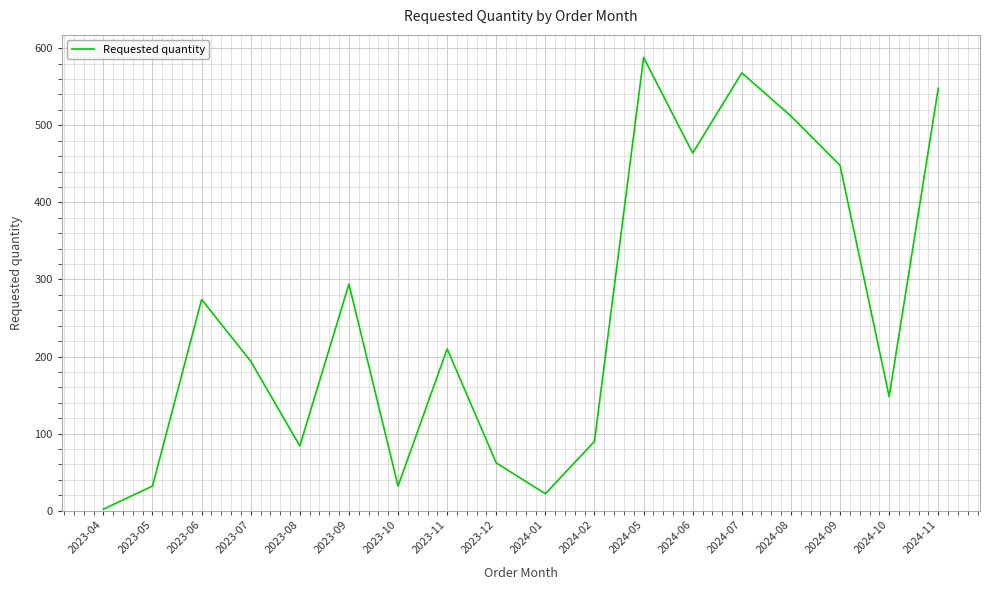

True or false: the data has more than 0 interior local peaks.

True